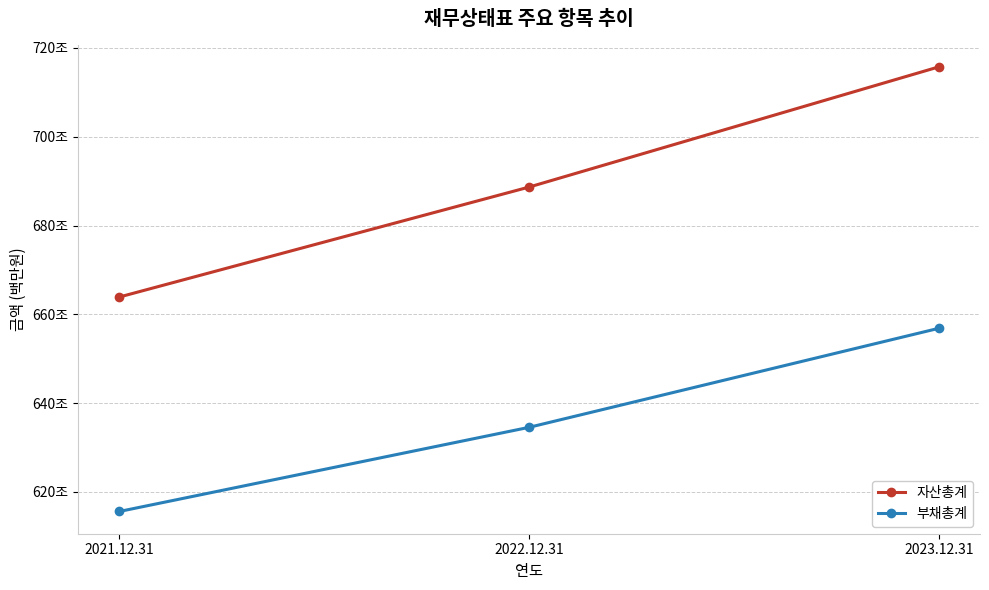

Which category has the lowest value in the 부채총계 series?

2021.12.31